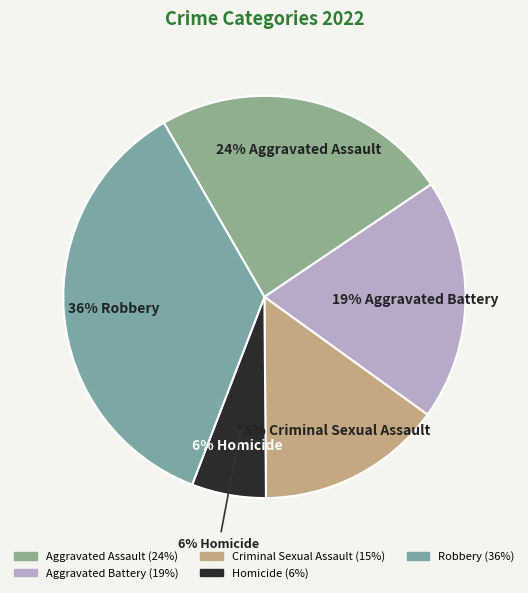

Does any single category account for the majority?

No